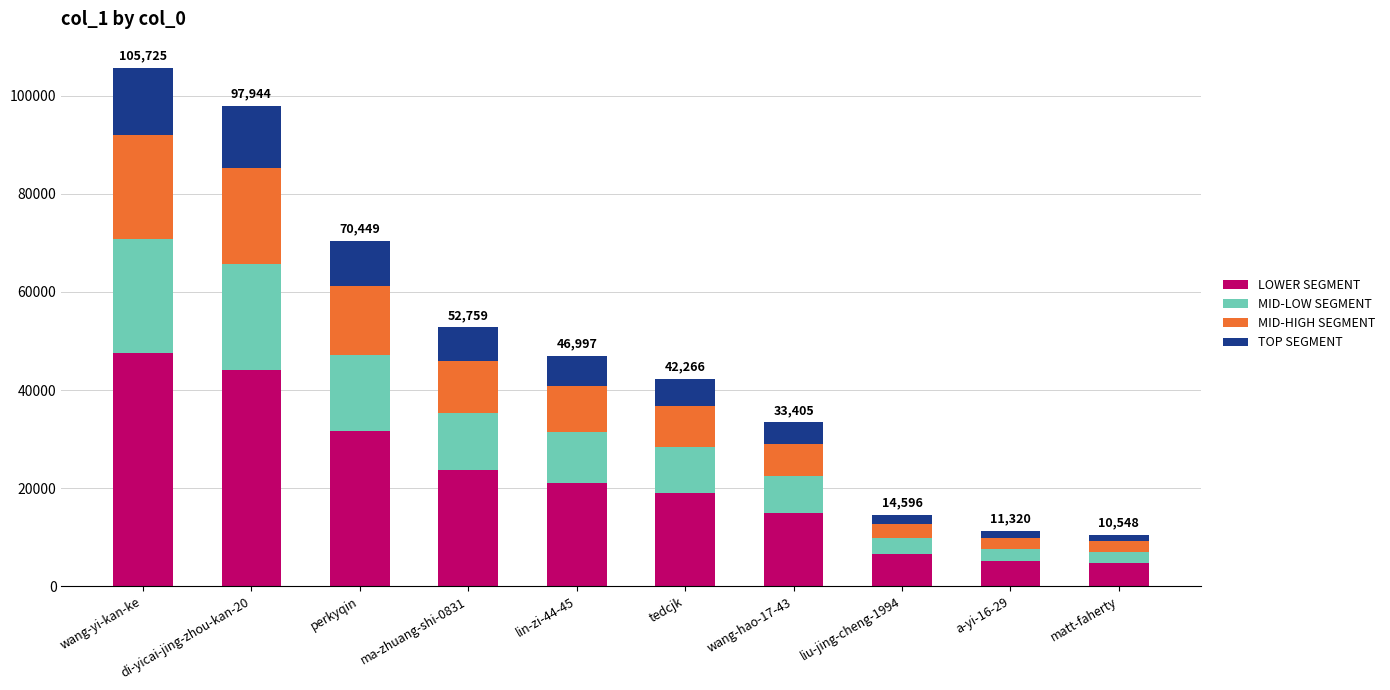

What is the difference between the second highest and second lowest values in the LOWER SEGMENT series?

38980.8